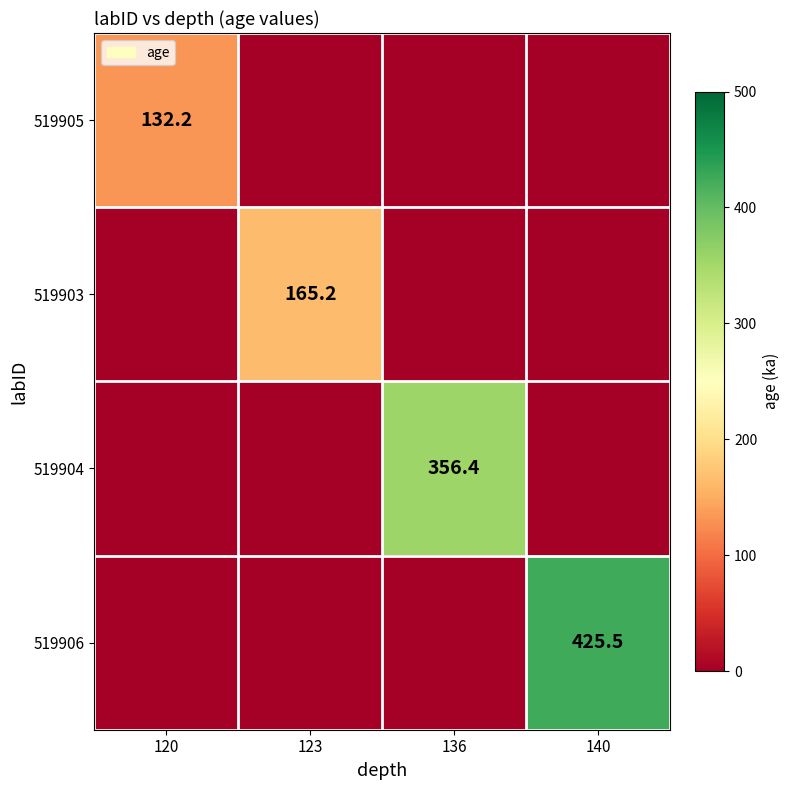

True or false: 519903 has a value of 165.2 at 123.

True